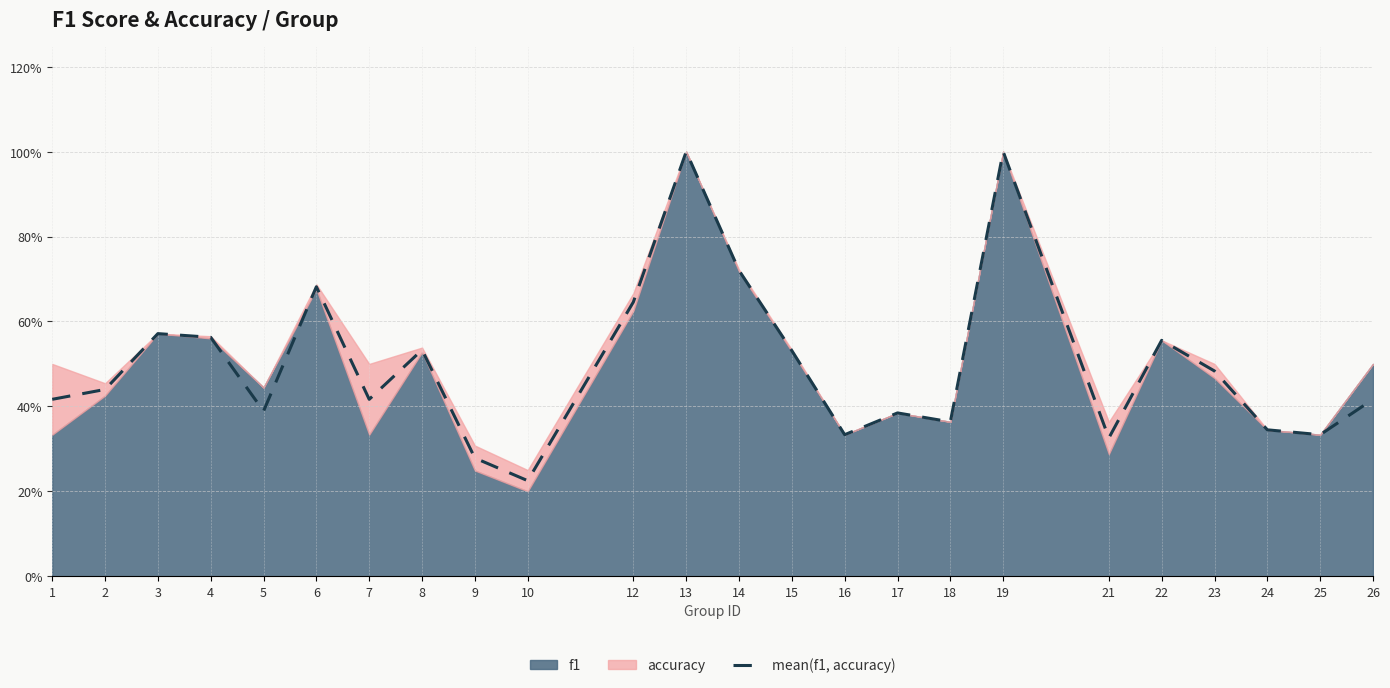

The value at 12 is 0.3. True or false?

False